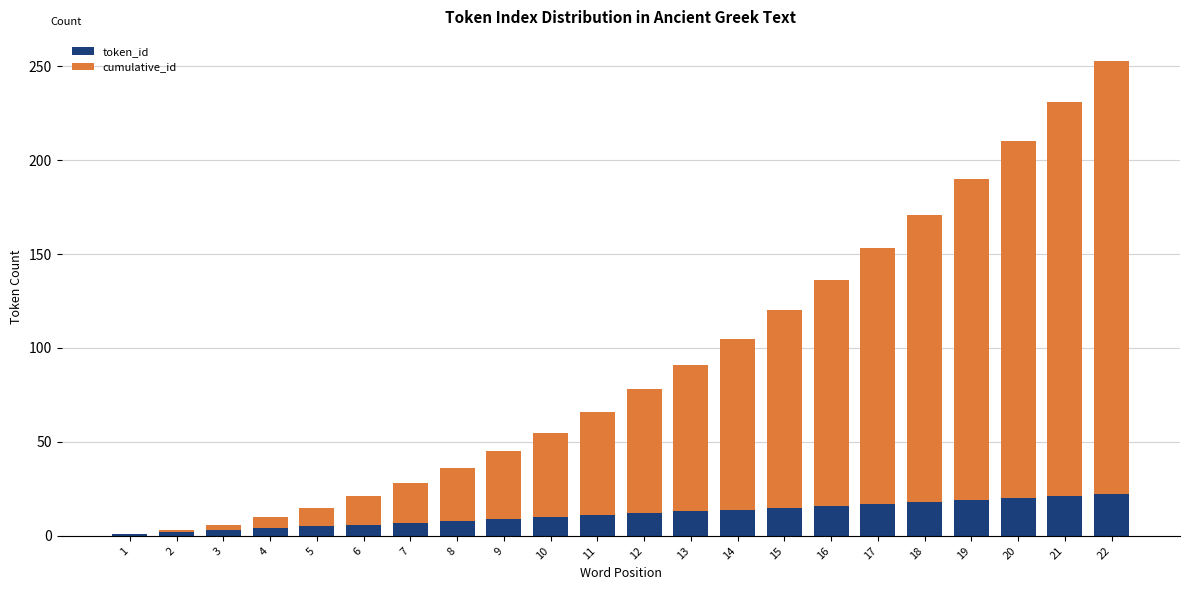

At which category is the sum across all series the highest?

22